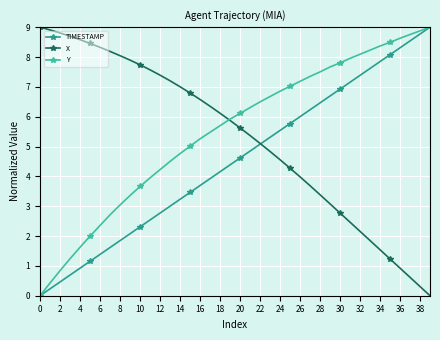

What is the value of the TIMESTAMP point at the 20th from the left?

4.4